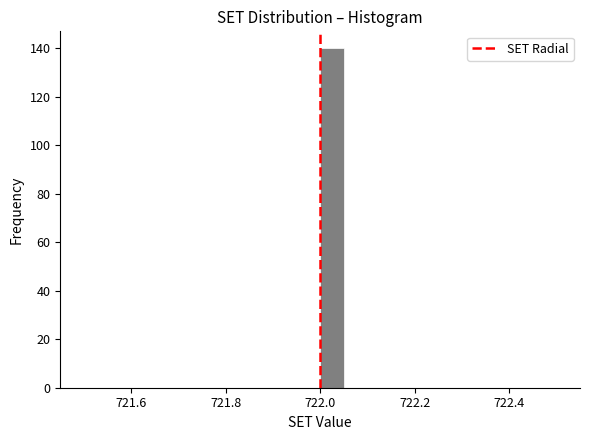

Read against the x-axis, roughly where is the centre of the tallest bar?

722.02